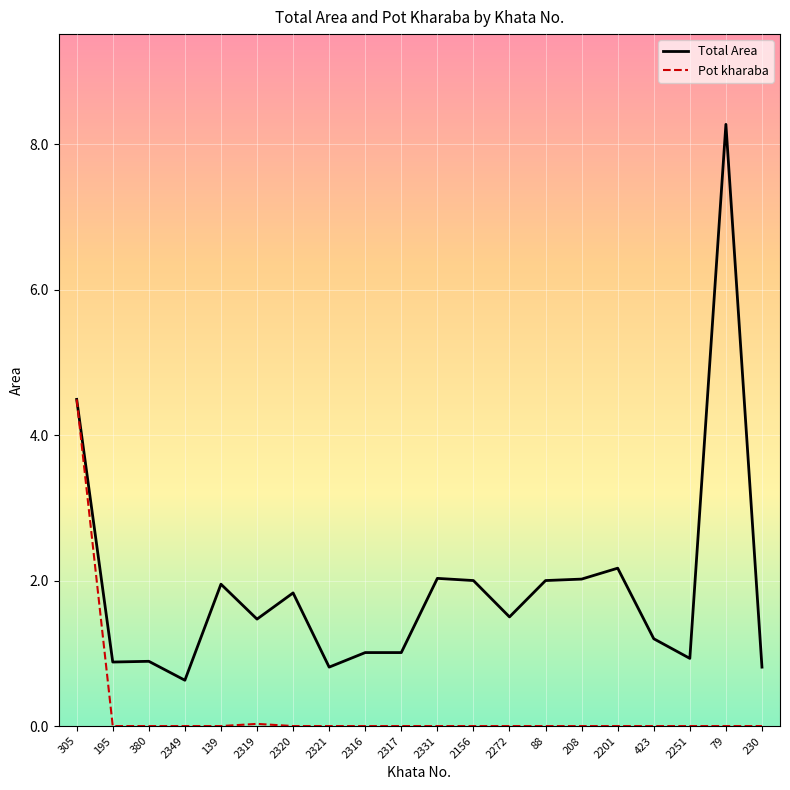

List the series in order of their overall mean, lowest first.

Pot kharaba, Total Area